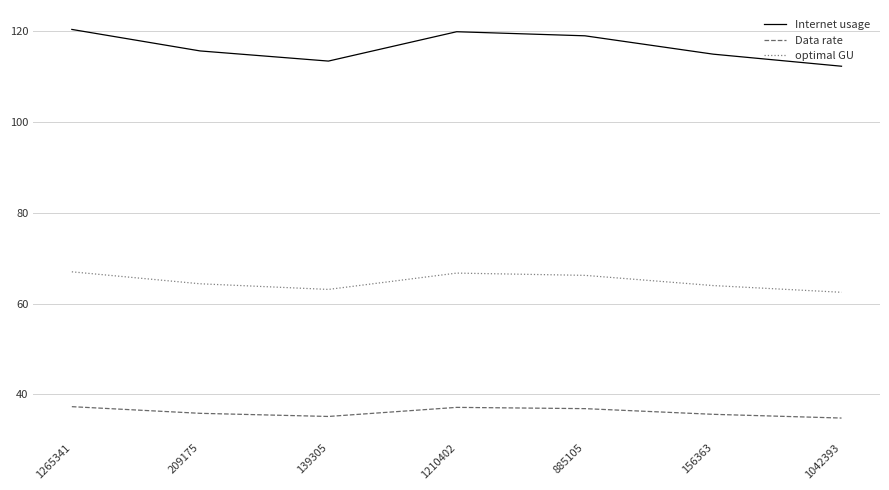

What is the minimum value for Internet usage?

112.3